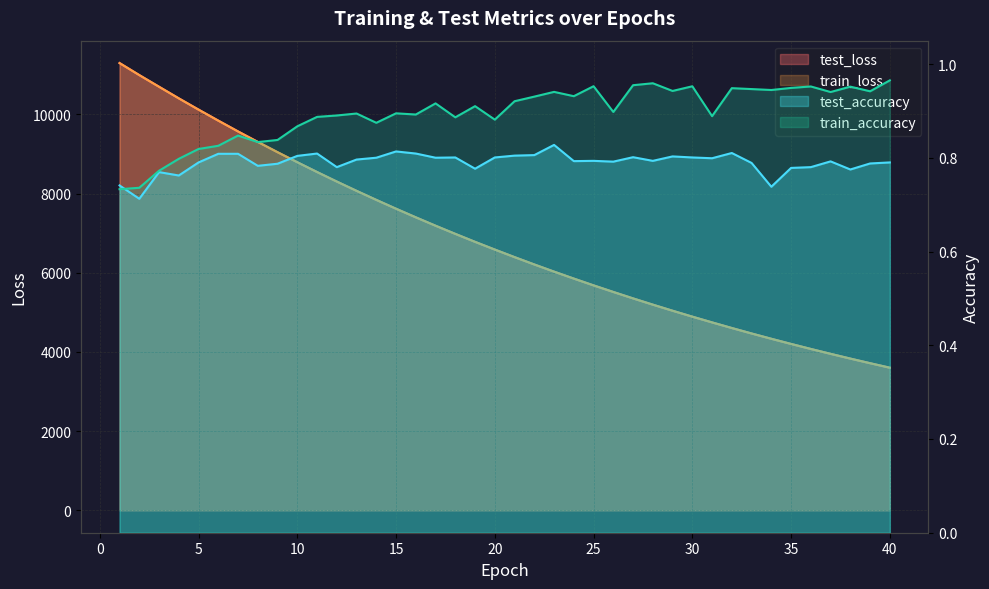

What is the difference between the second highest and minimum values in the train_loss series?

7389.2